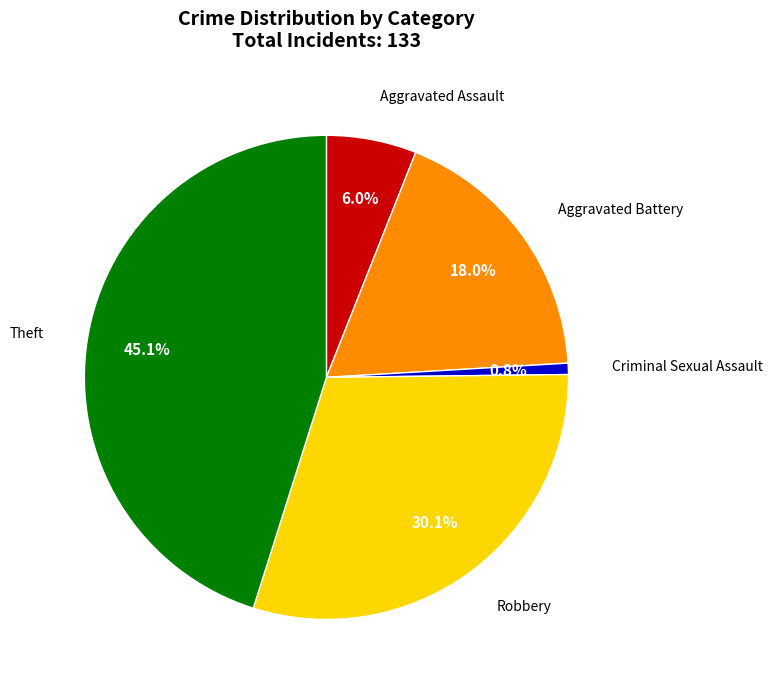

Is there any slice that represents more than half of the pie?

No